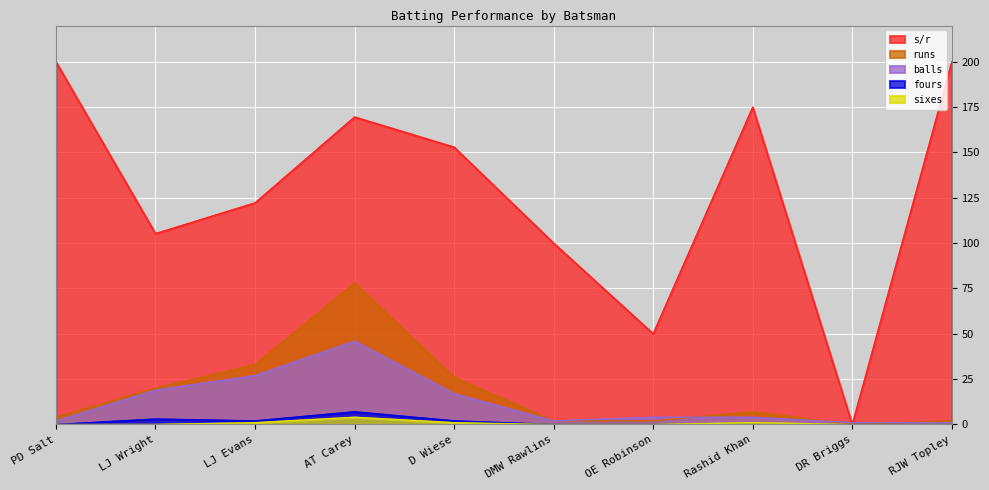

At LJ Evans, list the series in order from largest to smallest.

s/r, runs, balls, fours, sixes